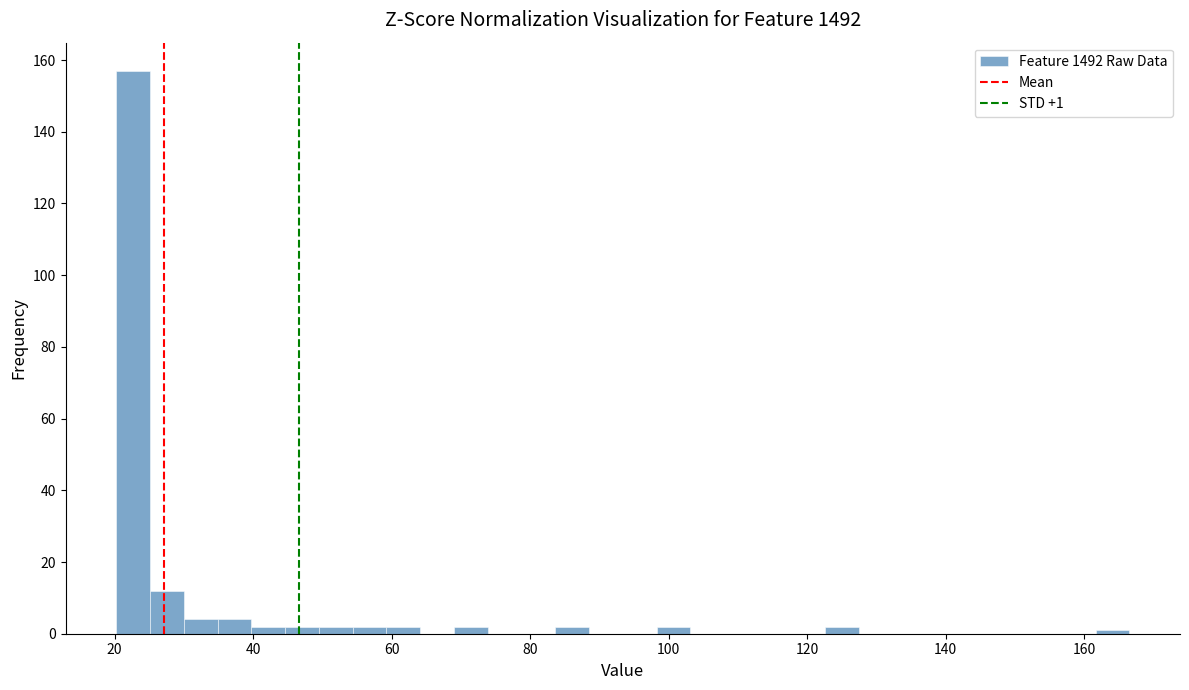

Around what value on the x-axis is the tallest bar? Give the approximate position of its centre, as read against the axis.

22